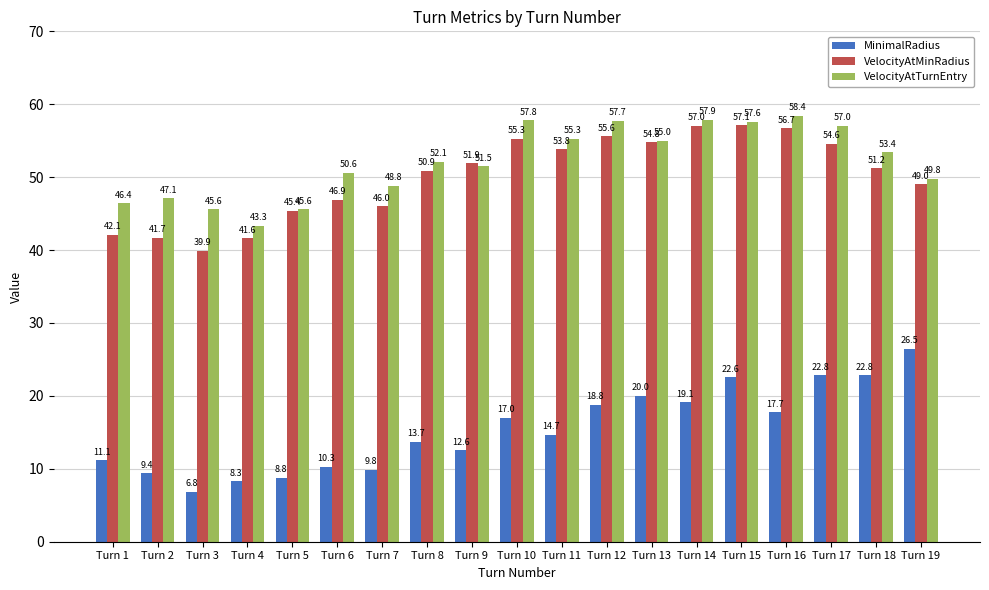

What is the lowest value of the VelocityAtTurnEntry series?

43.3